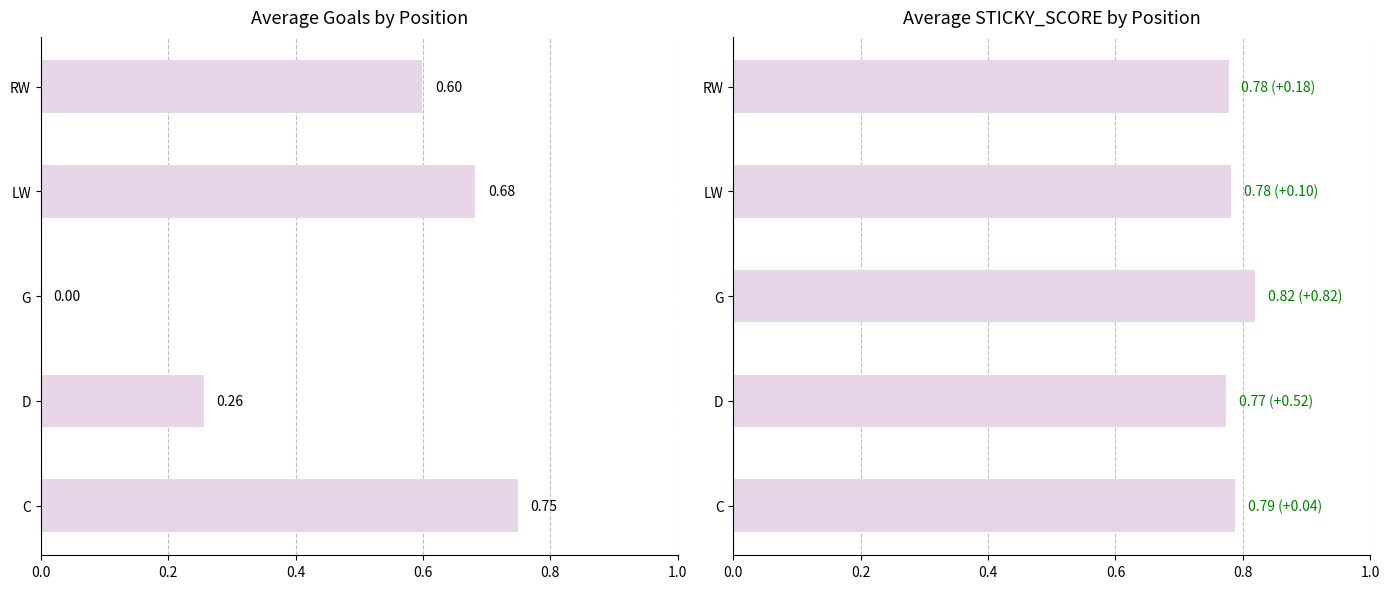

How many data points in avg_goals are above 0?

4